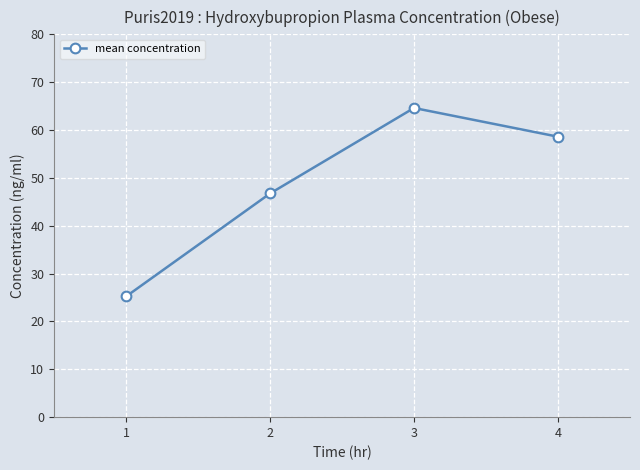

What is the value of the 3rd point from the left?

64.6